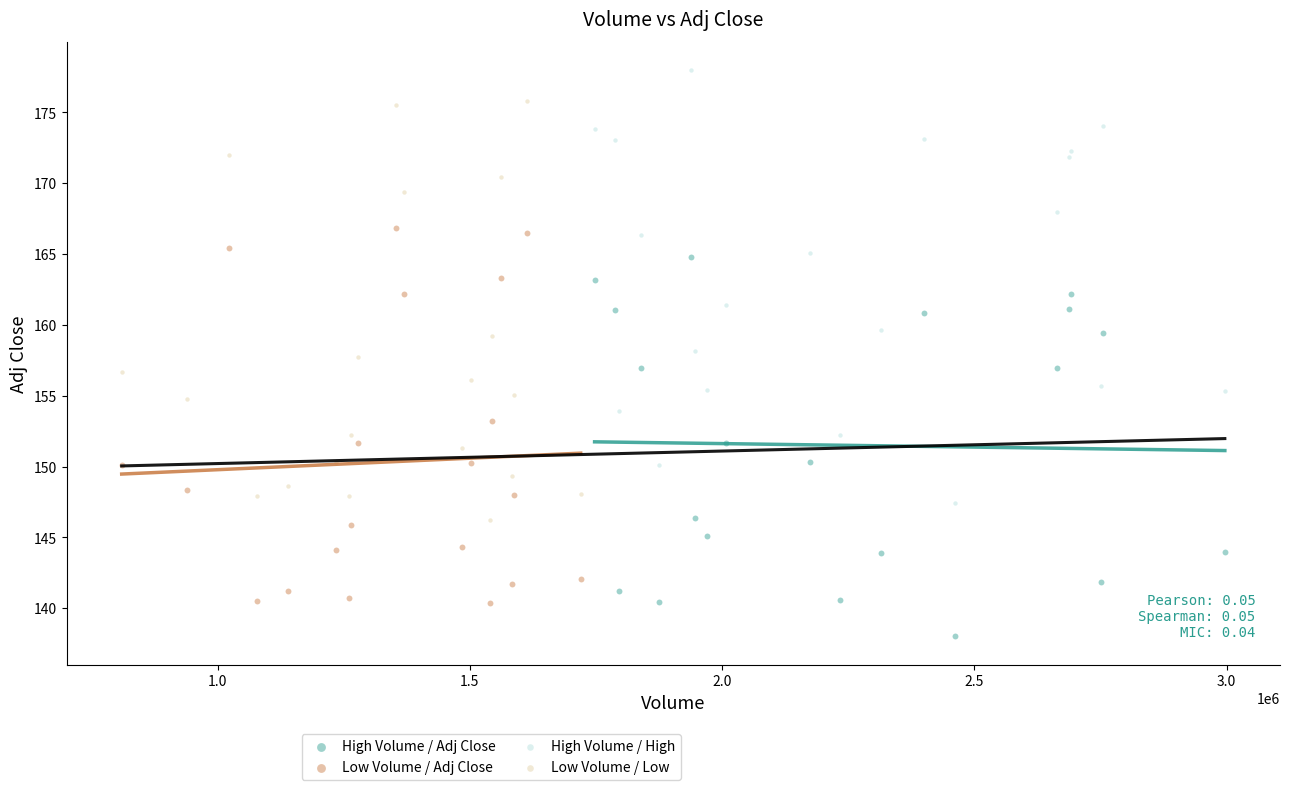

Which series contains the lowest Y value?

High Volume / Adj Close